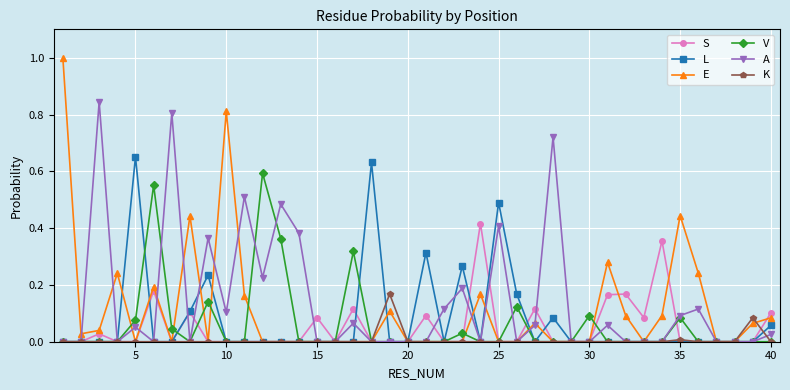

List the series in order of their peak value, highest first.

E, A, L, V, S, K